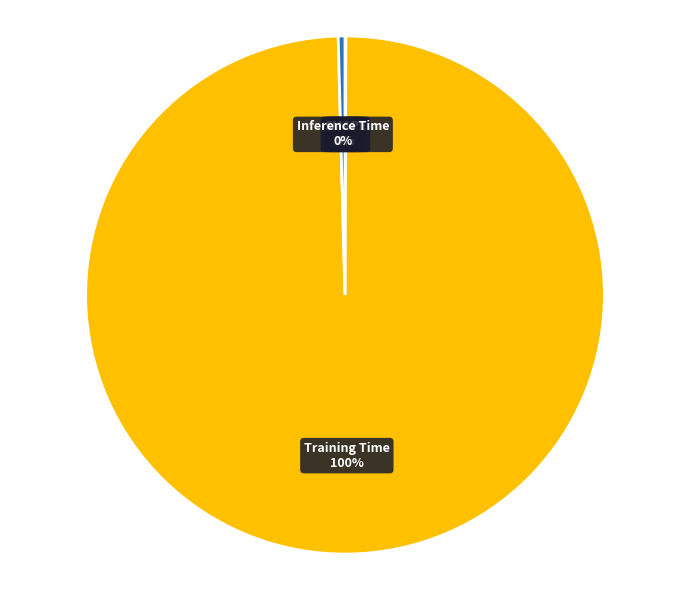

How many segments does this pie chart have?

5